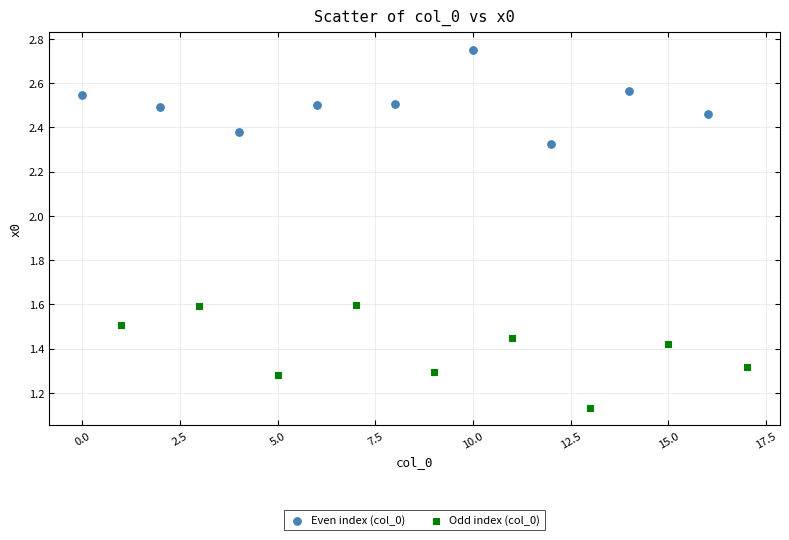

Which series reaches the minimum Y coordinate?

Odd index (col_0)